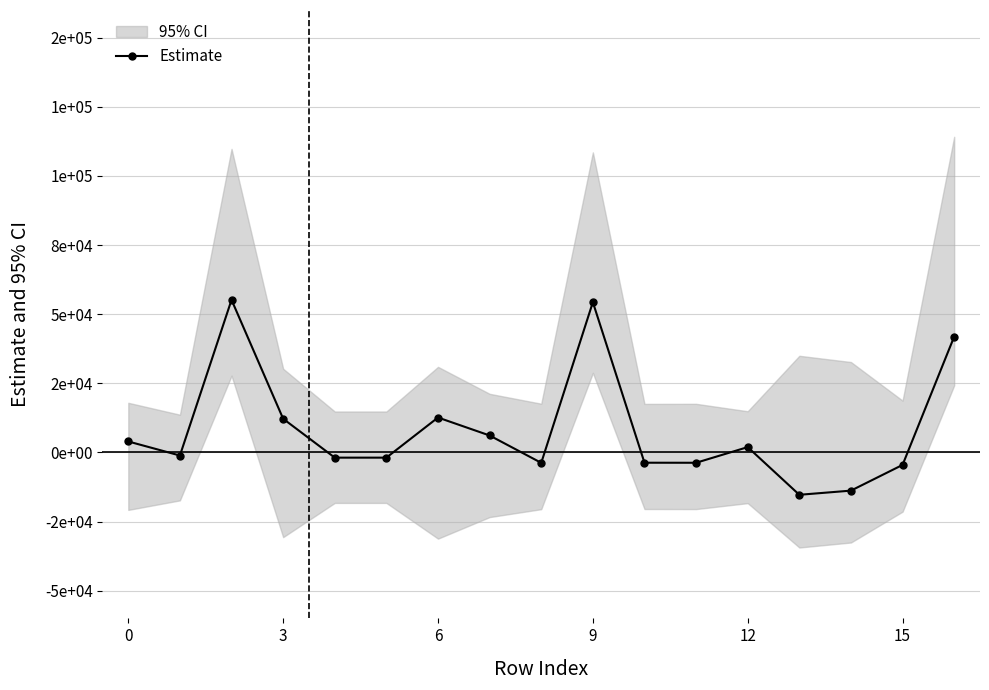

What is the label of the 2nd point from the right?

15